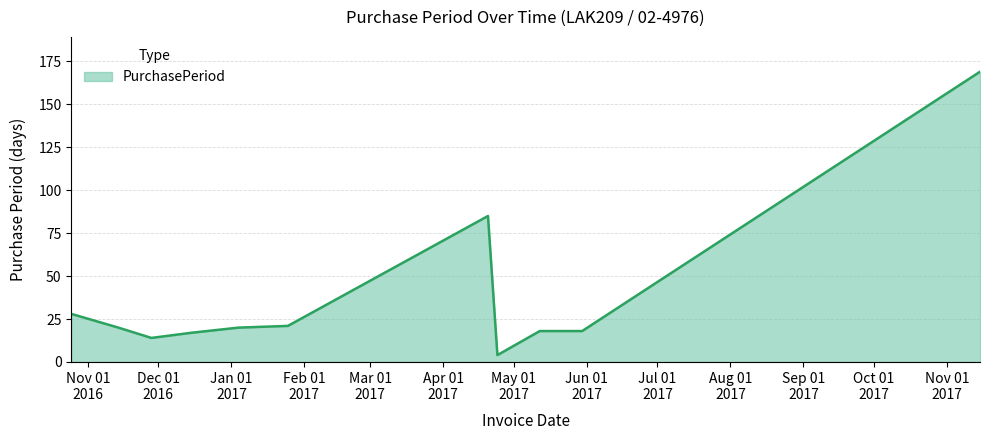

Does the chart have visible grid lines?

Yes